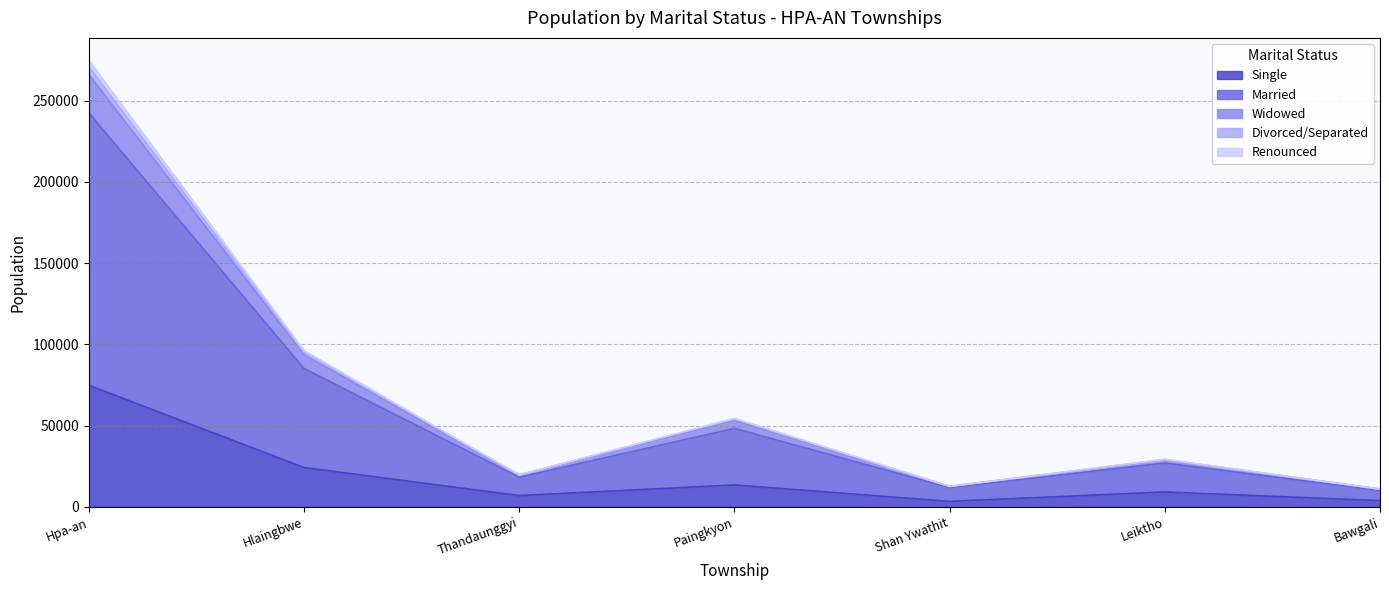

How many lines are shown in the chart?

5